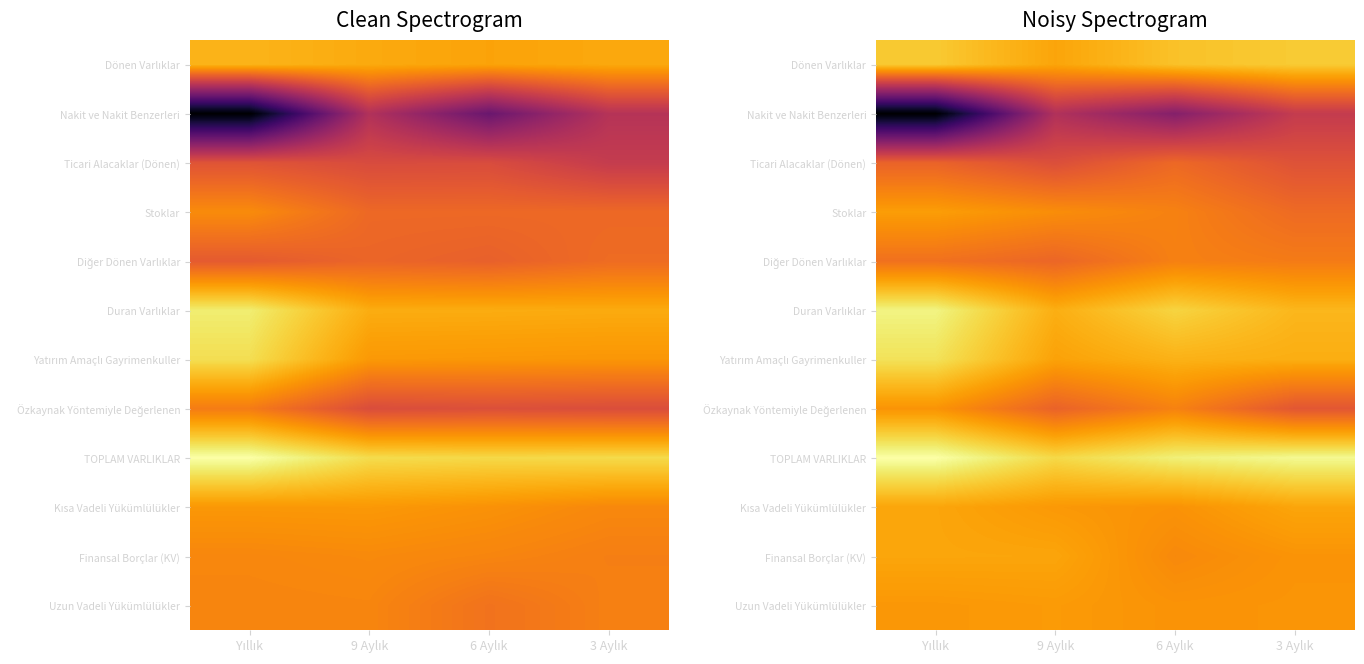

At how many categories does at least one series exceed 17?

4